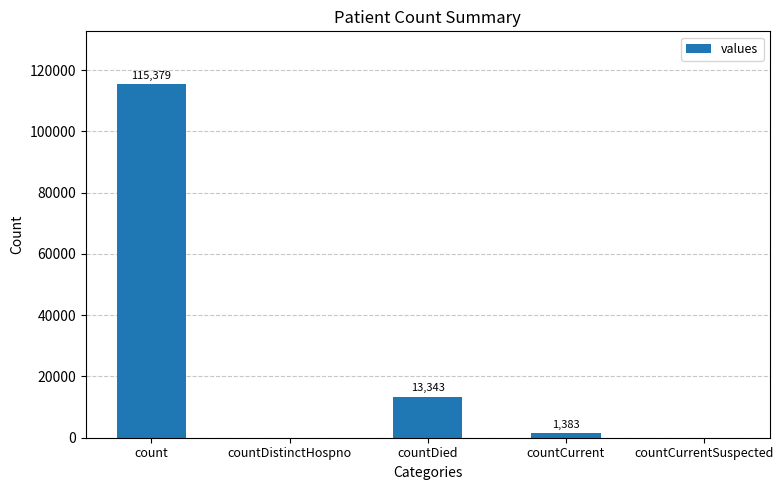

What is the sum of all values?

130105